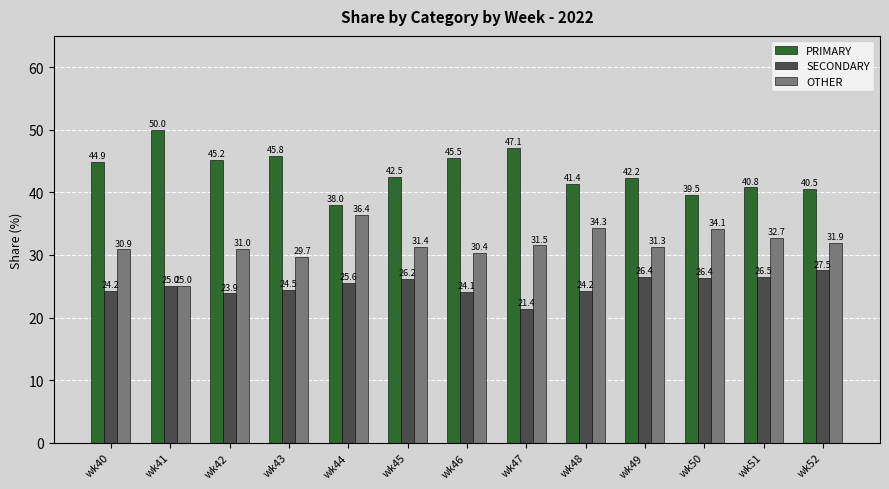

What is the value of the PRIMARY bar at the 3rd from the left?

45.2